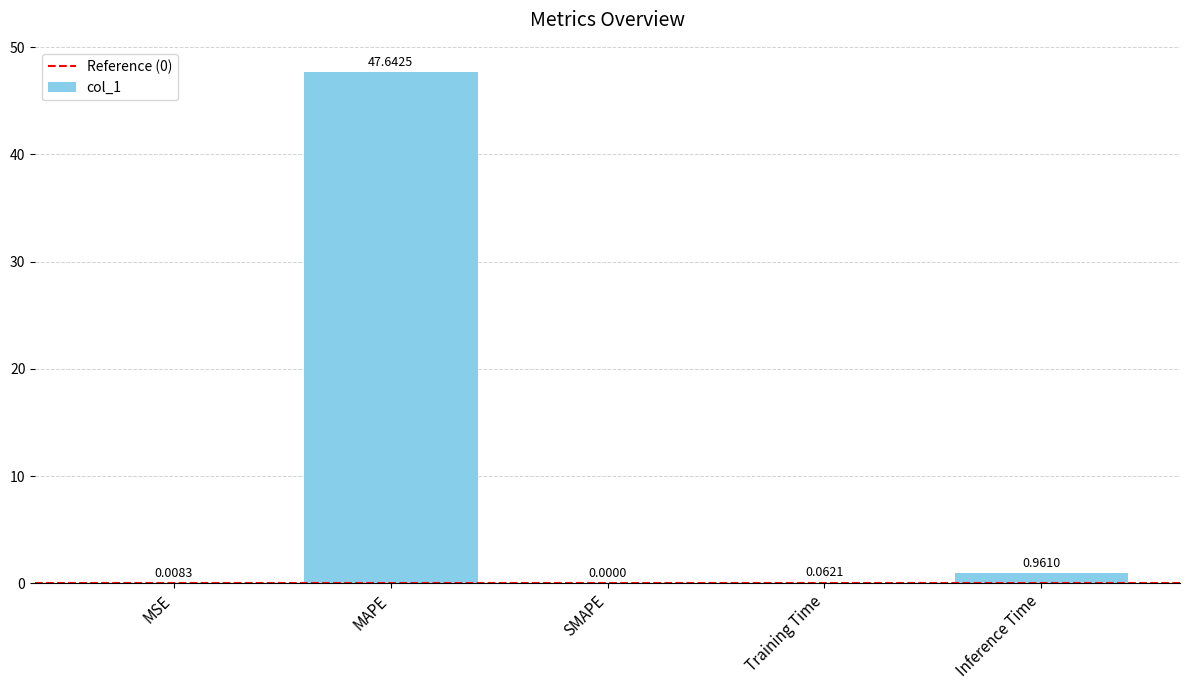

Is it true that the value at MAPE is 29.1?

False